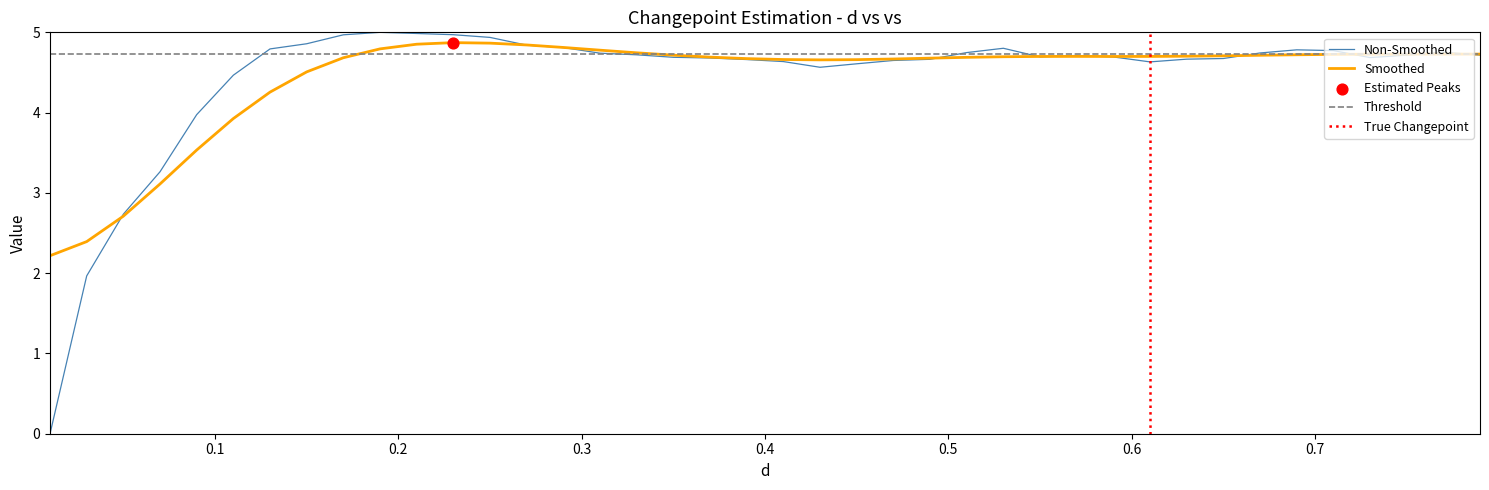

What is the highest value of the Non-Smoothed series?

5.0